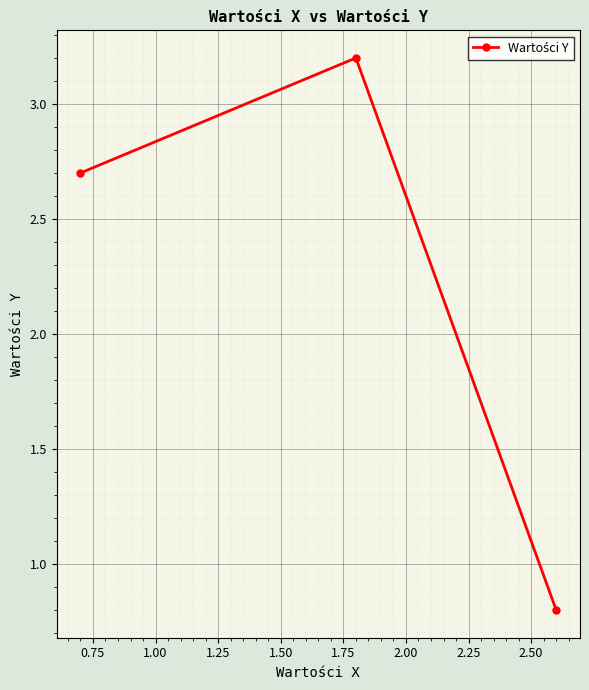

Reading left to right, list all the values displayed in this chart.

2.7	3.2	0.8